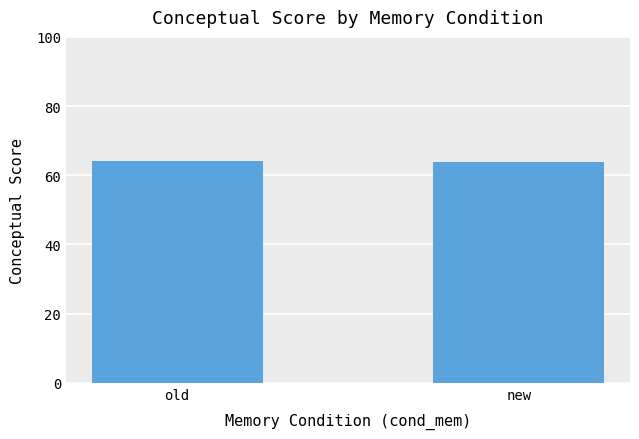

What is the minimum value shown in the chart?

63.9